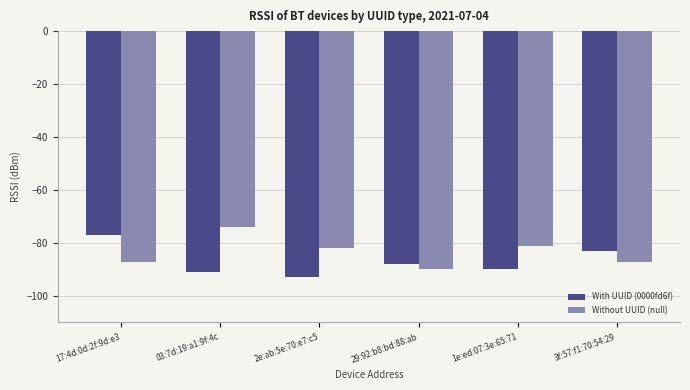

What is the sum of the Without UUID (null) values at 03:7d:19:a1:9f:4c and 29:92:b8:bd:88:ab?

-164